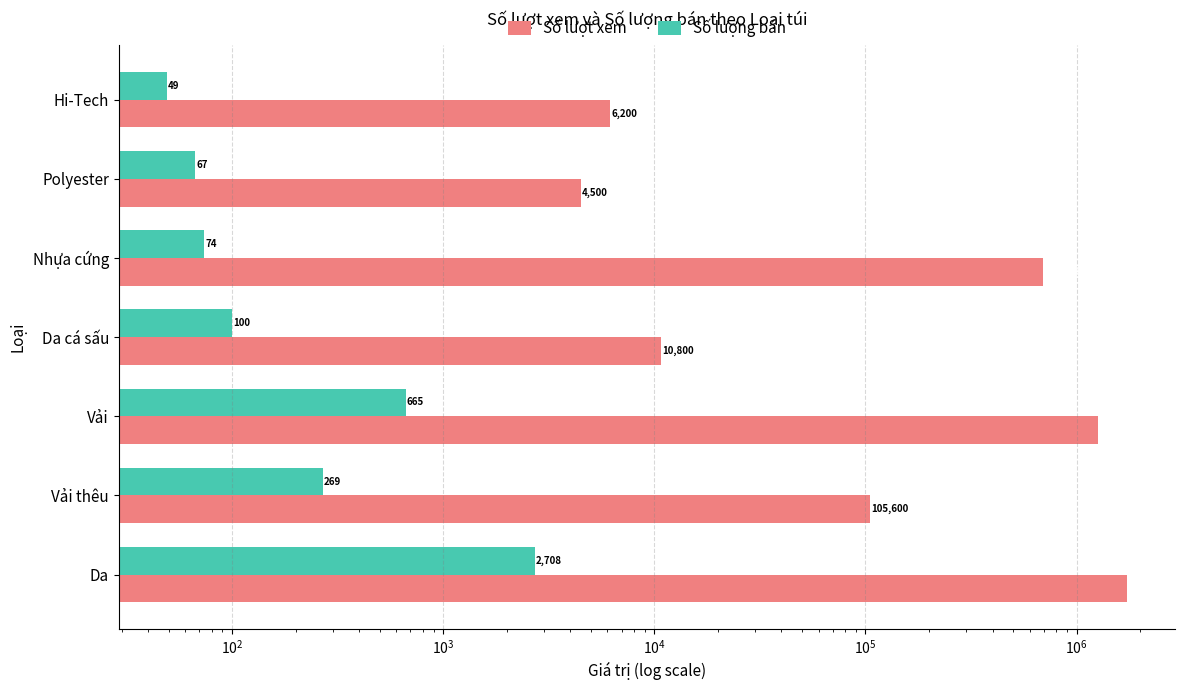

What is the sum of all Số lượng bán values?

3932